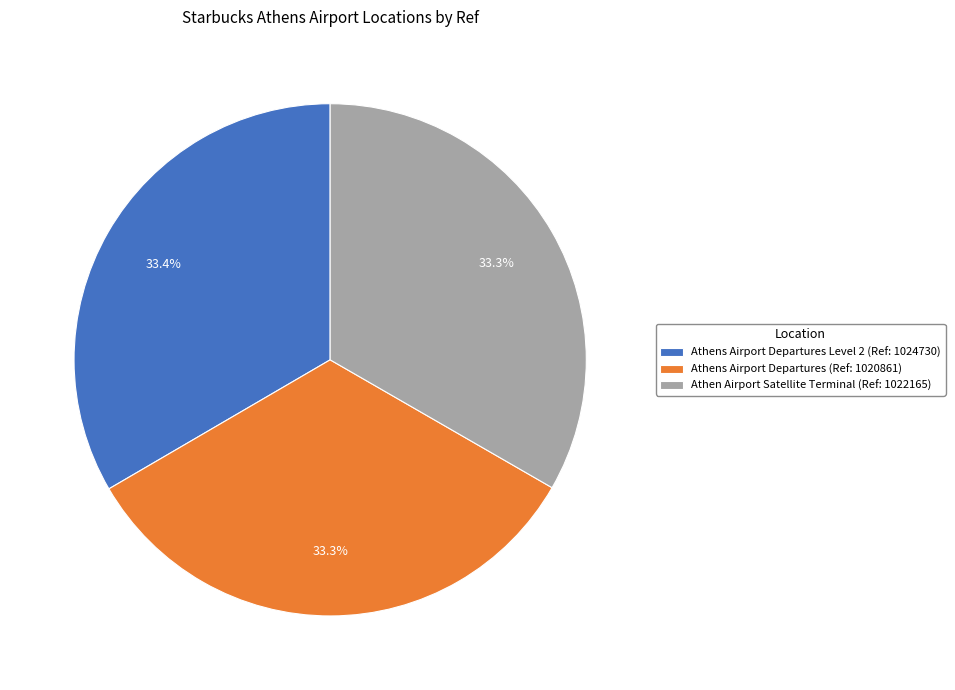

Does Athens Airport Departures (Ref: 1020861) account for over 50% of the chart?

No